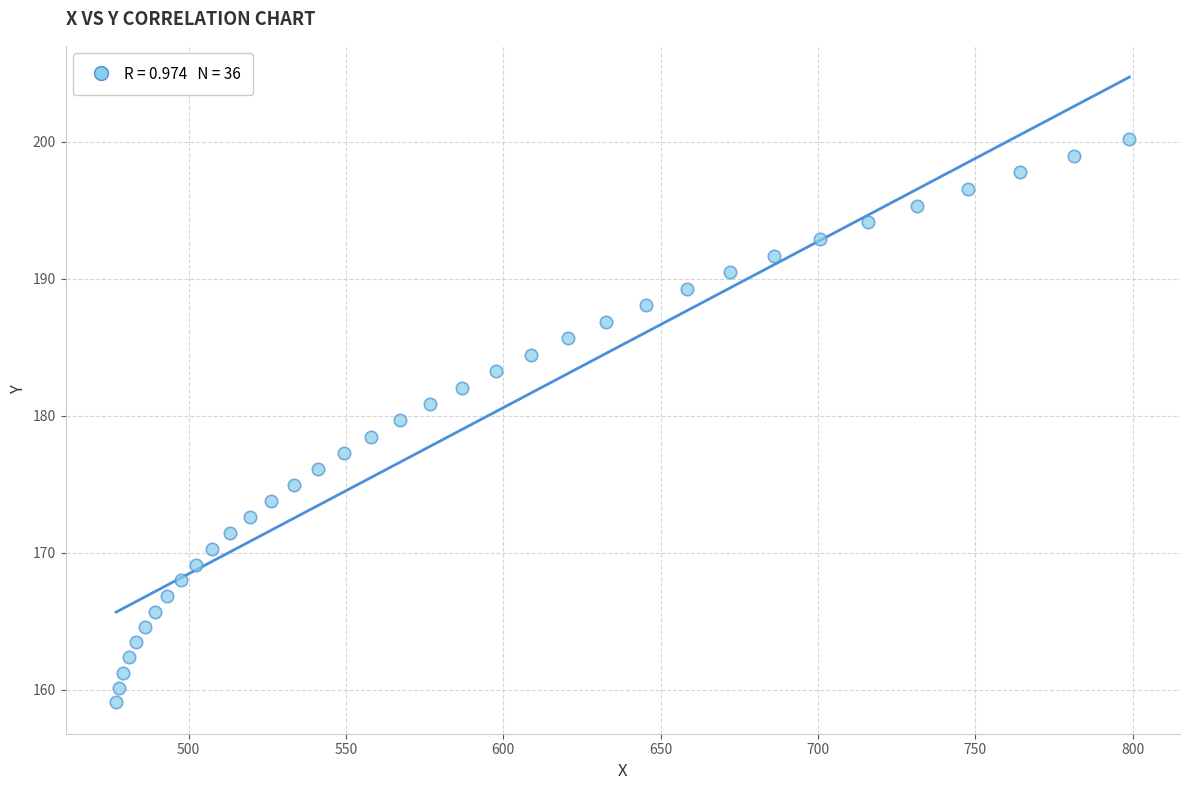

What is the range of X values (max minus min)?

321.9